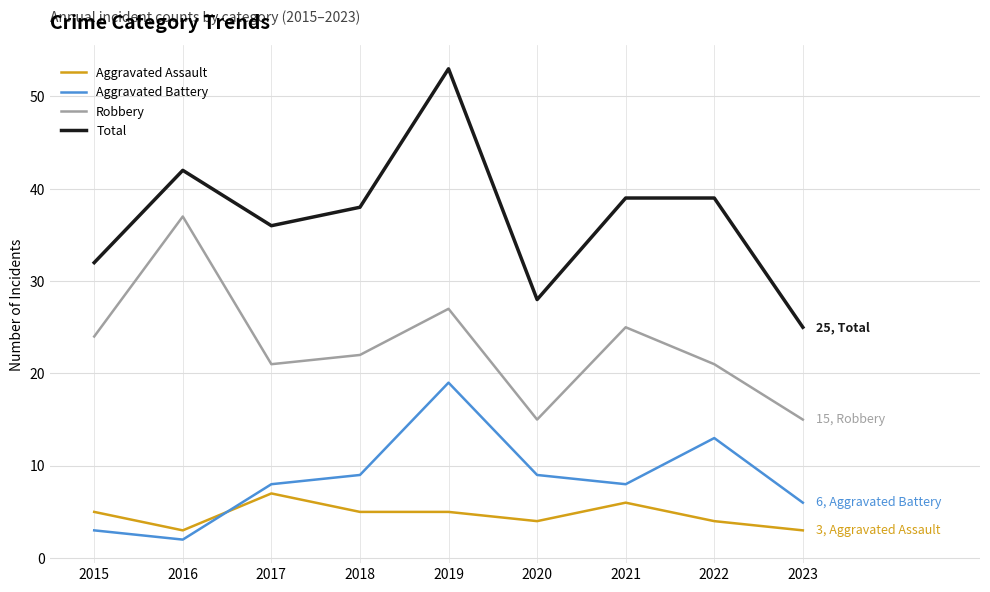

Rank the series at 2015 from lowest to highest value.

Aggravated Battery, Aggravated Assault, Robbery, Total